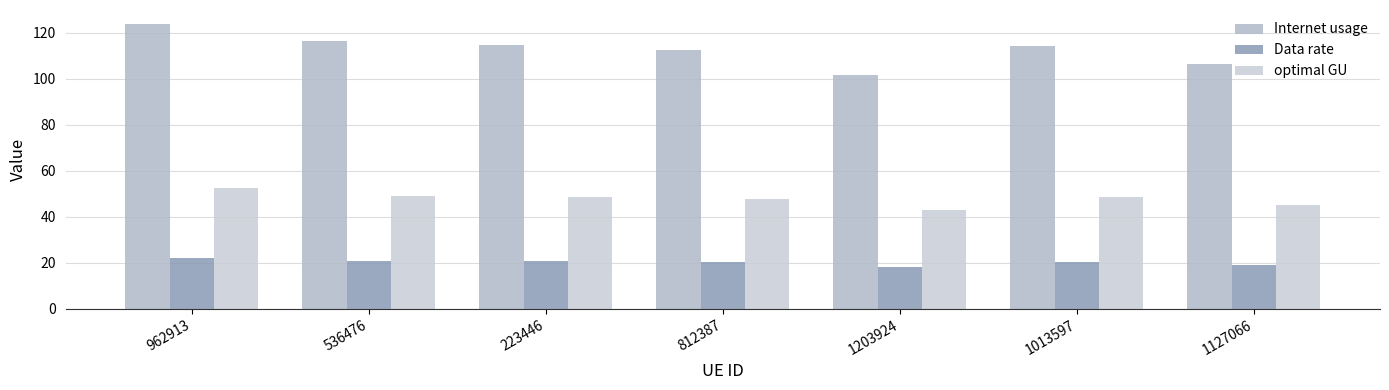

Which series has the widest spread of values?

Internet usage